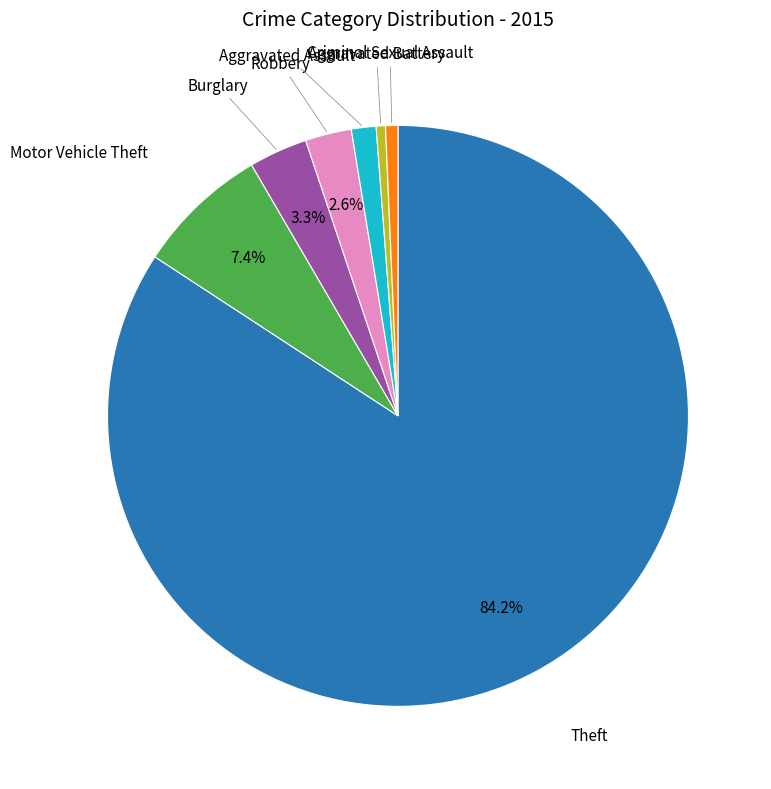

Which has a higher value, Aggravated Assault or Motor Vehicle Theft?

Motor Vehicle Theft